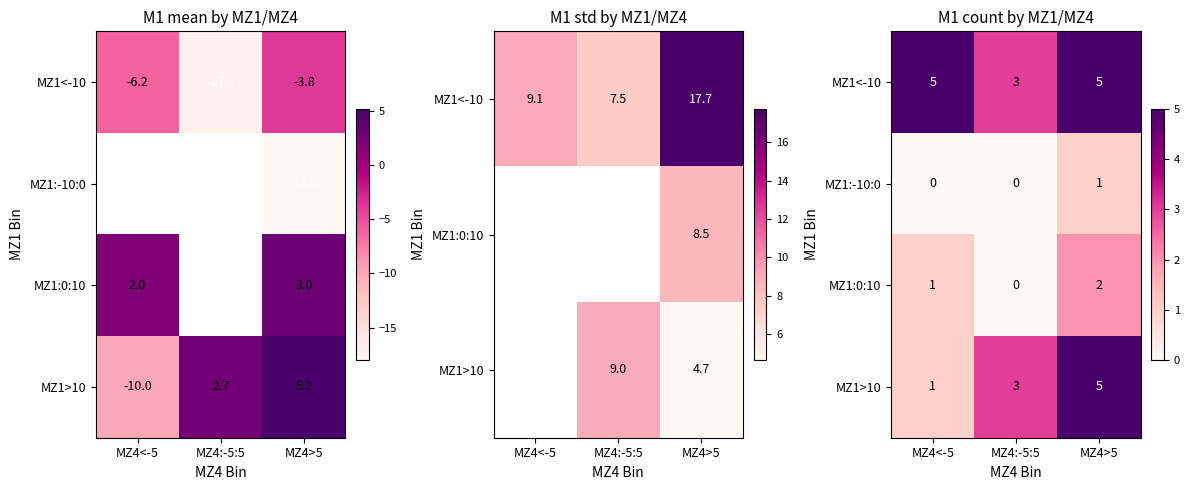

What is the spread (max minus min) of values at MZ4<-5?

5